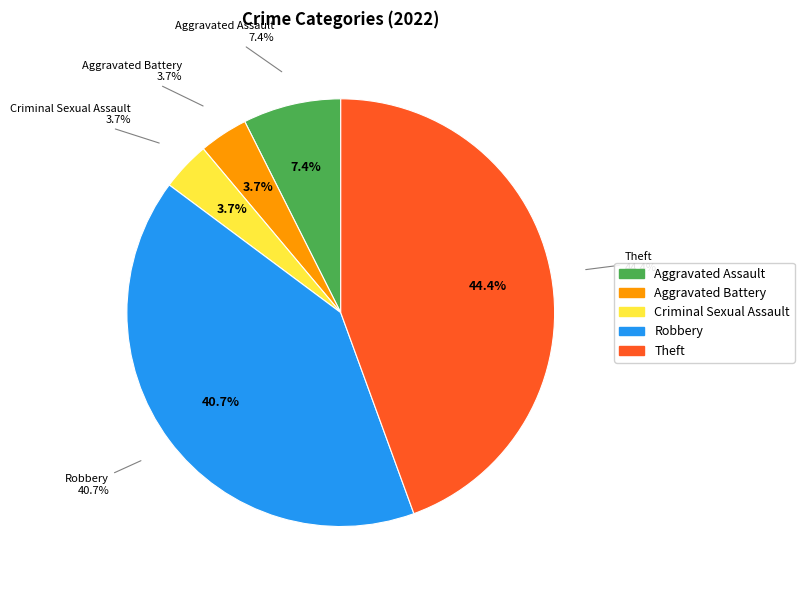

What is the ratio of the value at Robbery to the value at Theft?

0.9